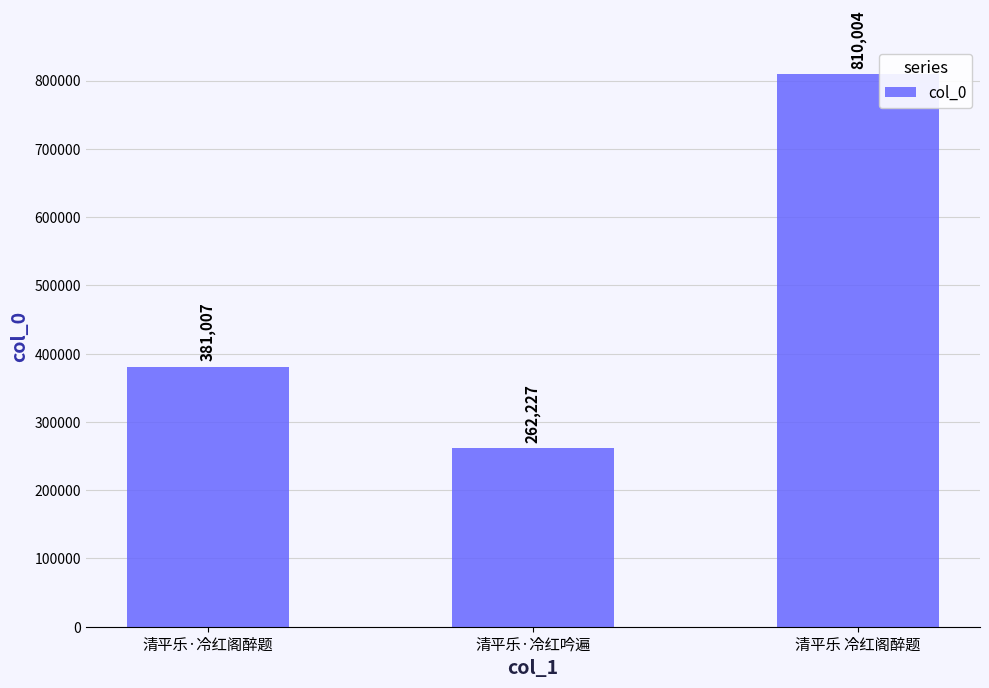

At which category does the chart reach its minimum across all series?

清平乐·冷红吟遍